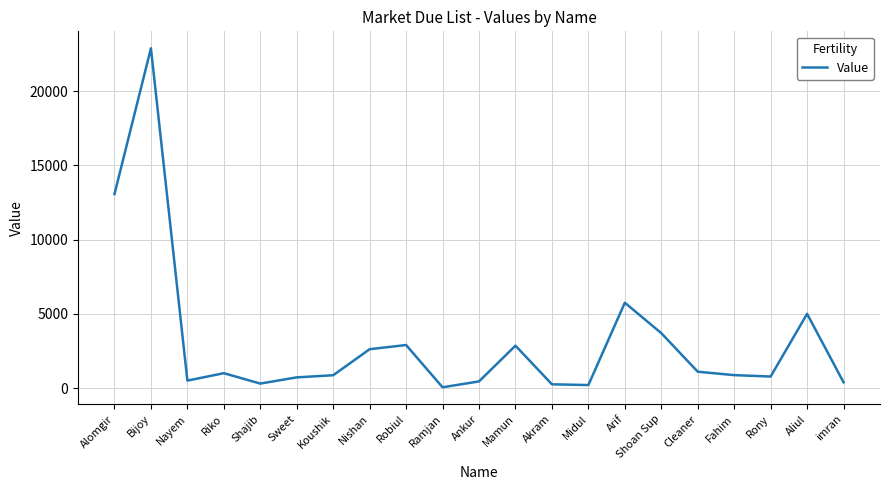

What value does the data have at Aliul?

5000